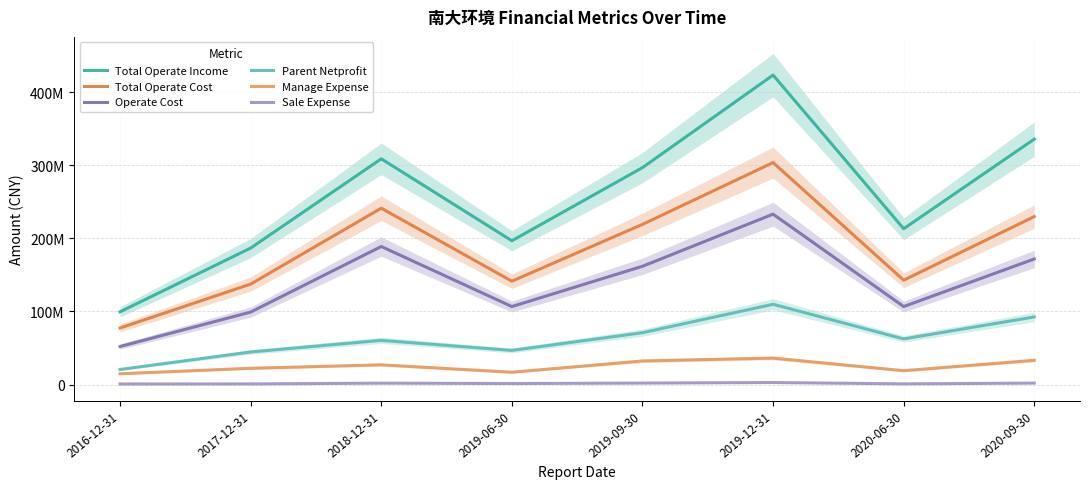

Where is the first local maximum for Total Operate Cost?

2018-12-31